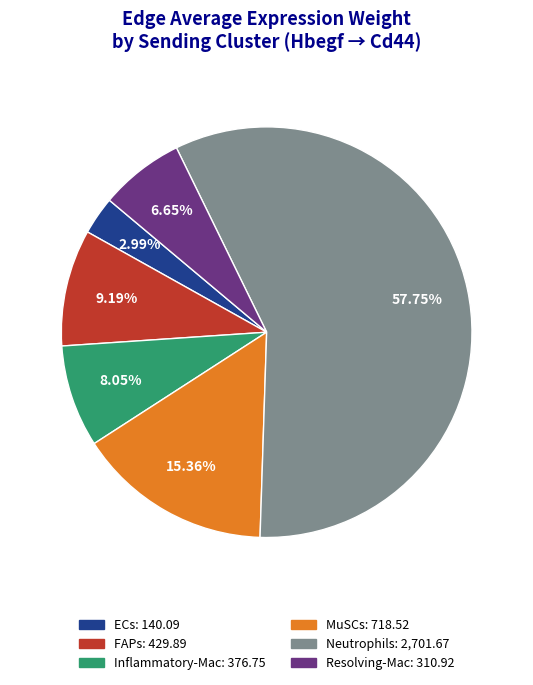

What percentage do ECs and MuSCs together represent?

18.4%